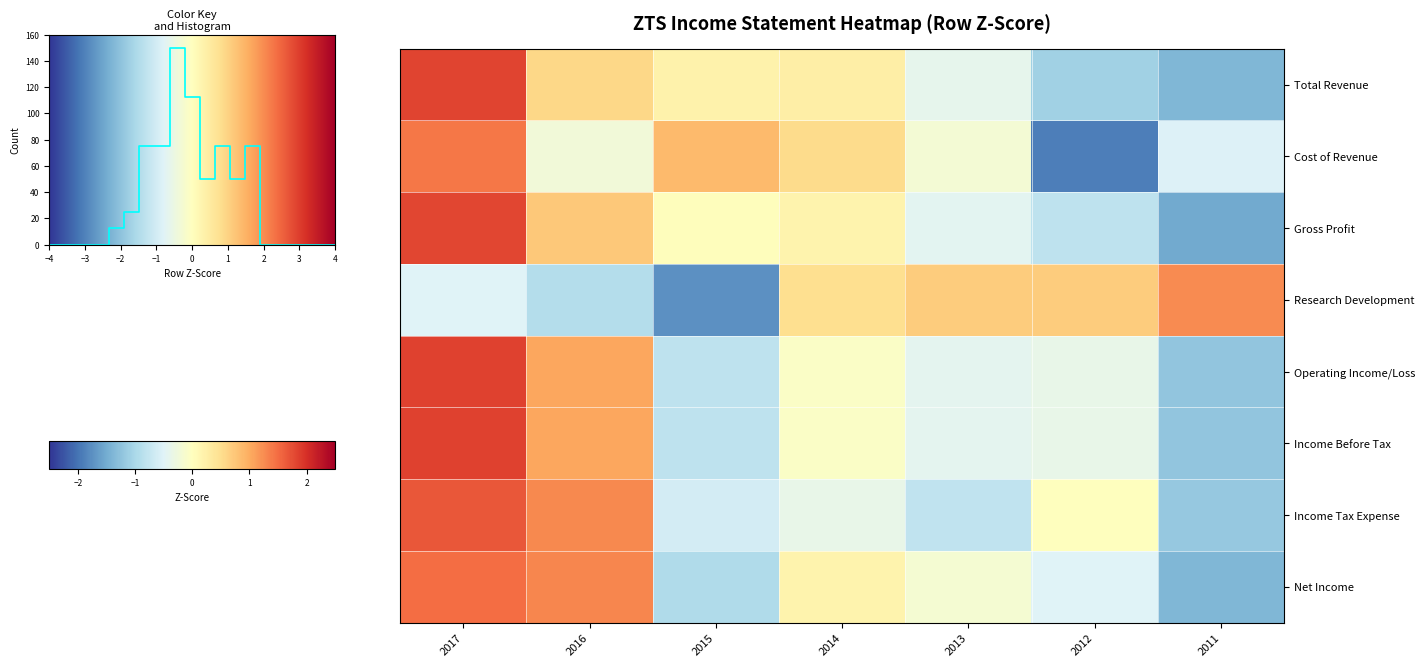

Reading left to right, list all the values displayed in this chart.

Total Revenue: 2017=1.8	2016=0.6	2015=0.2	2014=0.3	2013=-0.4	2012=-1.1	2011=-1.4
Cost of Revenue: 2017=1.4	2016=-0.2	2015=0.9	2014=0.5	2013=-0.2	2012=-1.9	2011=-0.5
Gross Profit: 2017=1.8	2016=0.7	2015=0.0	2014=0.2	2013=-0.4	2012=-0.8	2011=-1.5
Research Development: 2017=-0.5	2016=-0.9	2015=-1.8	2014=0.5	2013=0.7	2012=0.7	2011=1.3
Operating Income/Loss: 2017=1.9	2016=1.0	2015=-0.8	2014=-0.1	2013=-0.4	2012=-0.4	2011=-1.2
Income Before Tax: 2017=1.9	2016=1.0	2015=-0.8	2014=-0.1	2013=-0.4	2012=-0.4	2011=-1.2
Income Tax Expense: 2017=1.7	2016=1.3	2015=-0.6	2014=-0.4	2013=-0.8	2012=0.0	2011=-1.2
Net Income: 2017=1.5	2016=1.3	2015=-0.9	2014=0.2	2013=-0.2	2012=-0.5	2011=-1.4